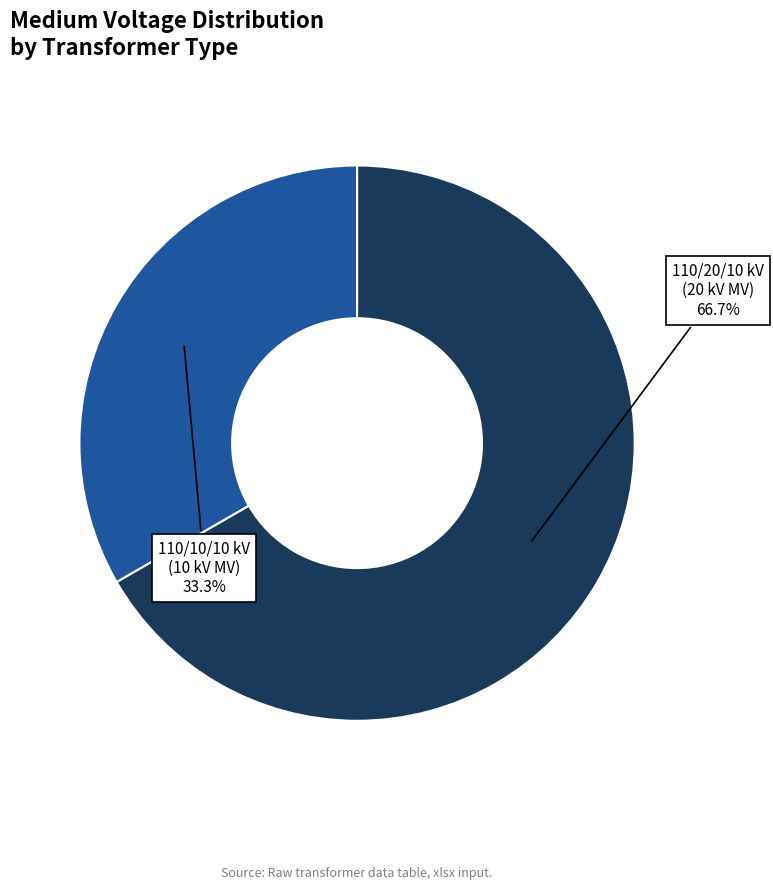

Does any single category account for the majority?

Yes